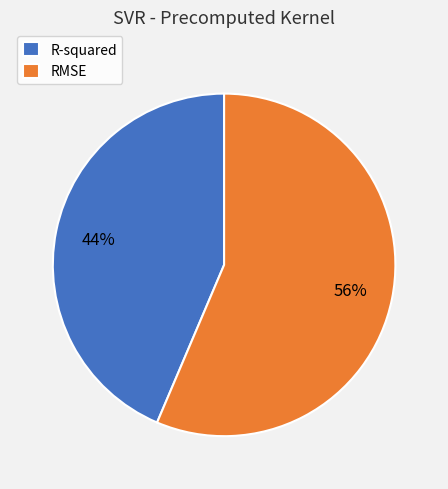

Which has a higher value, RMSE or R-squared?

RMSE